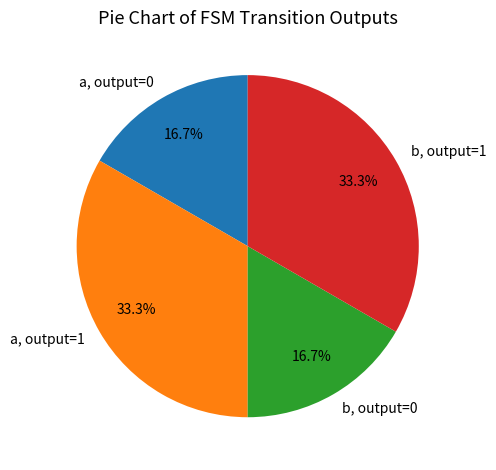

Approximately how many times larger is the value at a, output=1 compared to a, output=0?

2.0